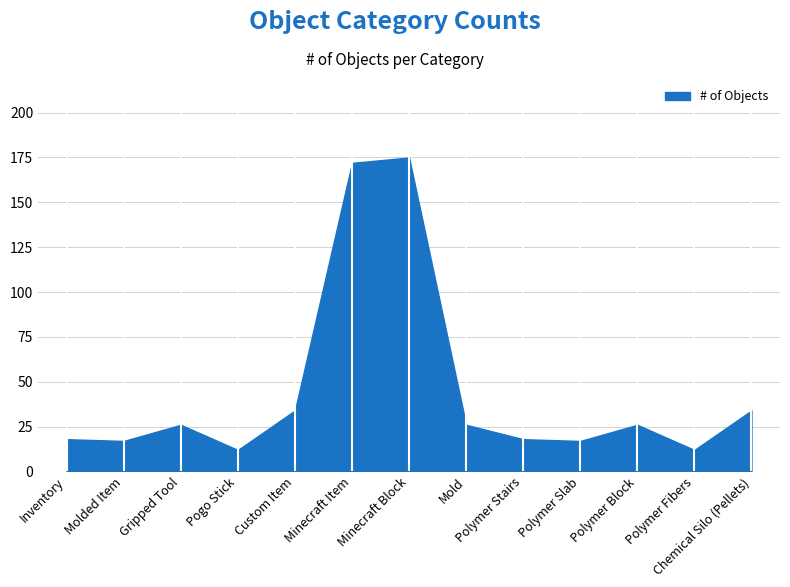

How many interior local peaks (higher than both neighbors) does the data have?

3